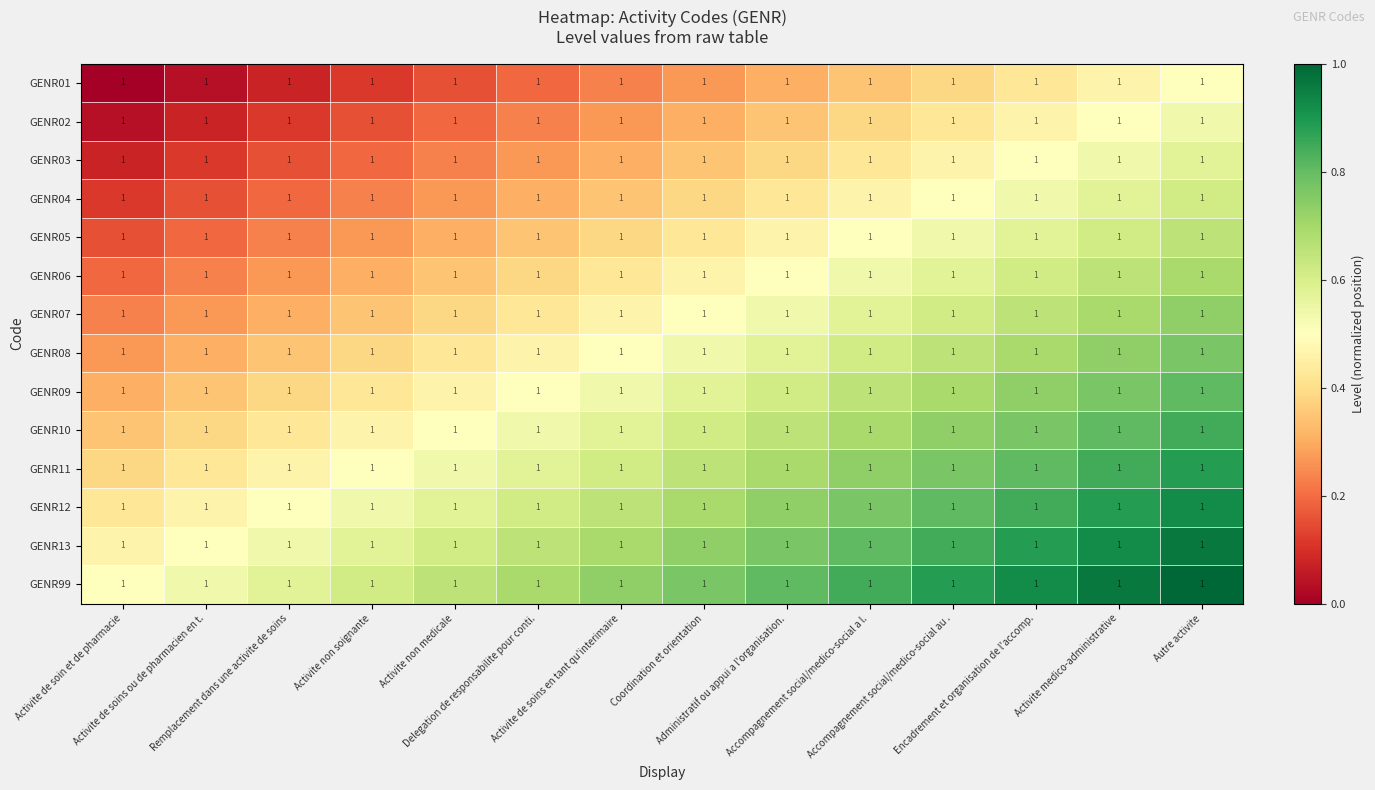

The GENR08 series shows 0.6 at Administratif ou appui a l'organisation.. True or false?

True